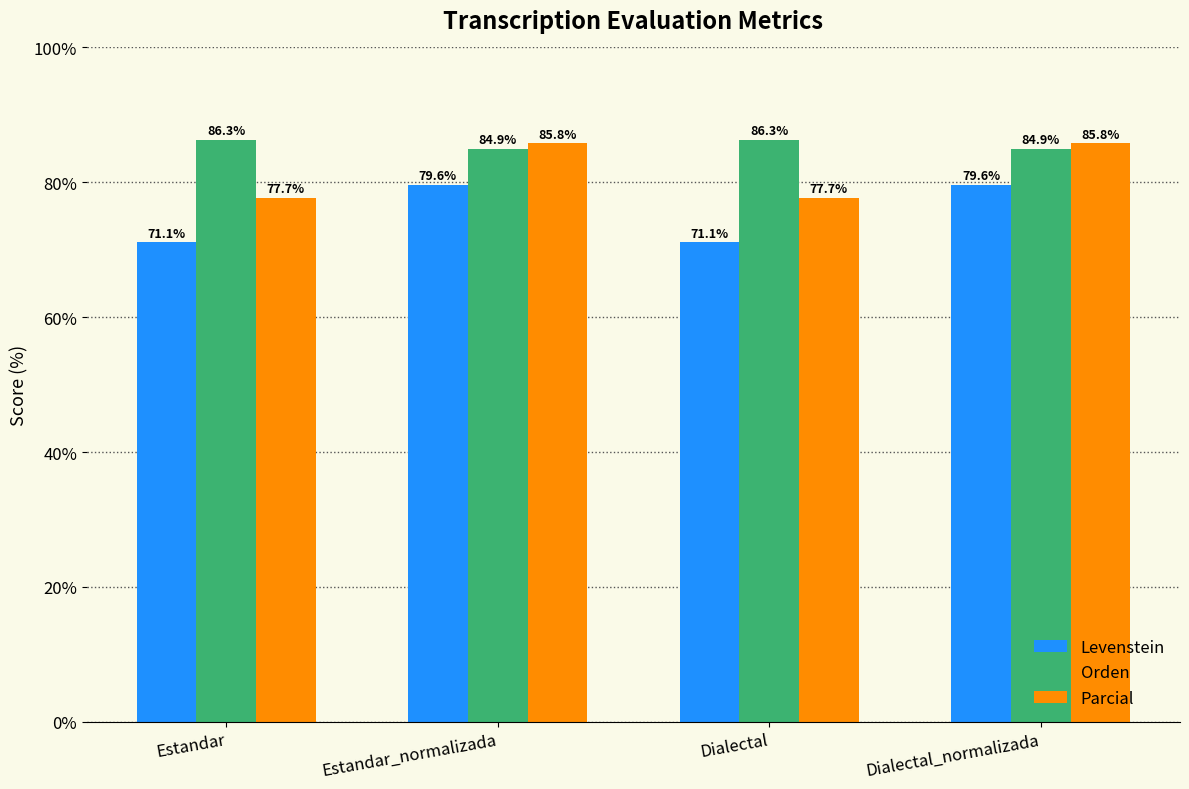

How many data points in Parcial are less than 85?

2